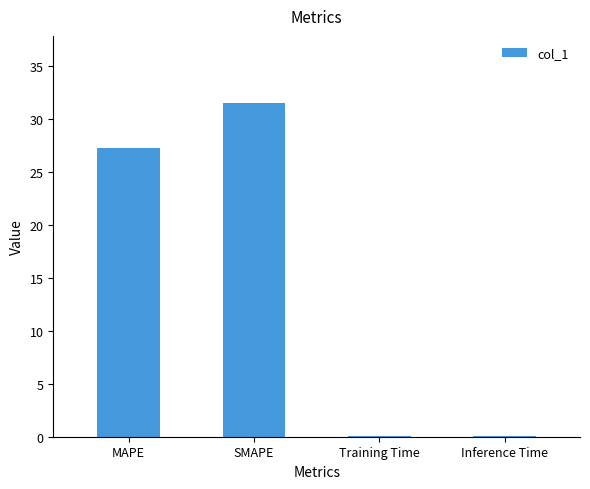

How many data points does each series have?

4